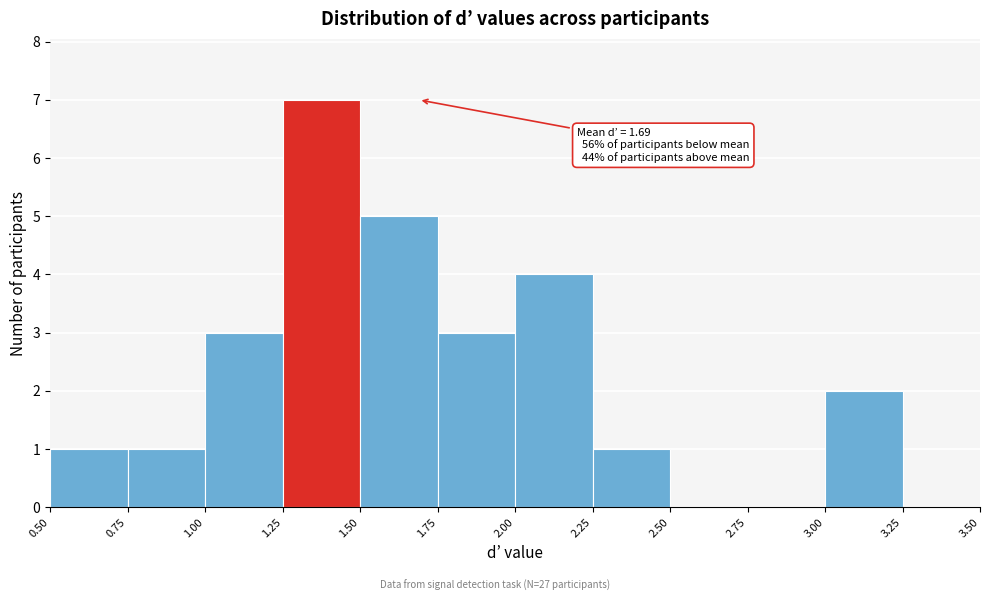

Which range on the x-axis has the tallest bar?

1.25 to 1.50